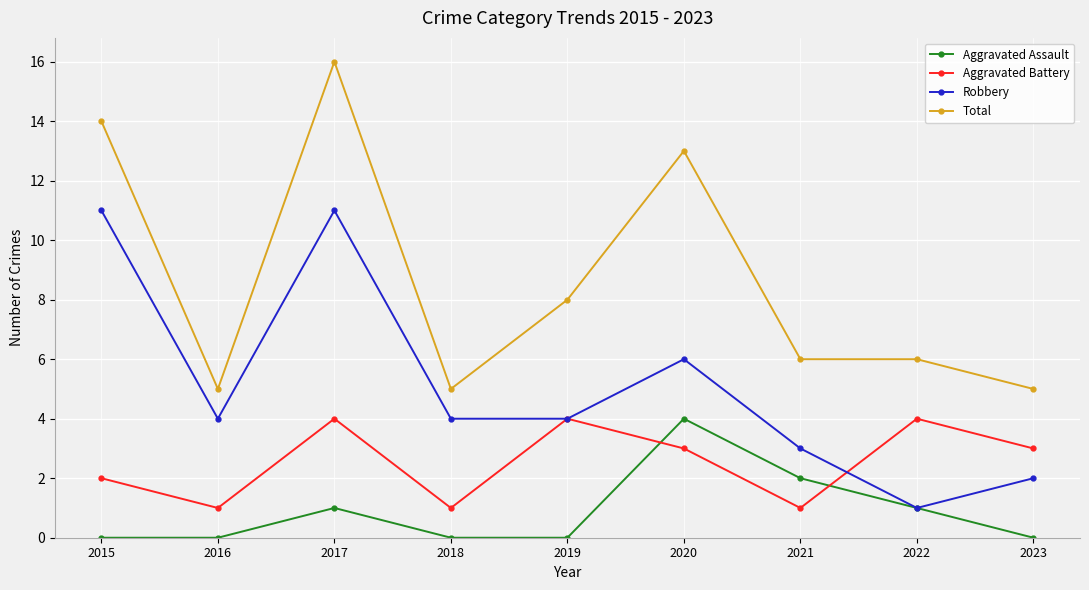

What is the value of the Total point at the 1st from the left?

14